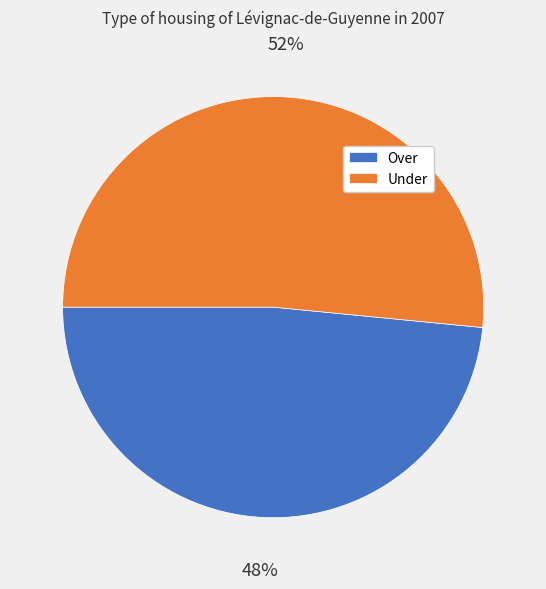

Do Under and Over together represent more than half of the pie?

Yes